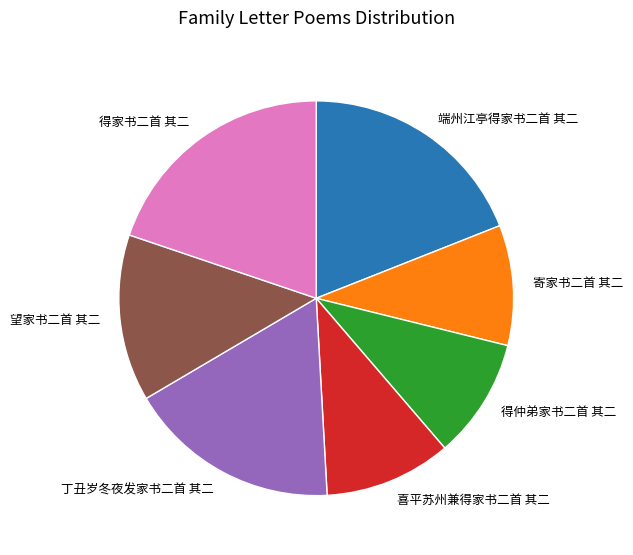

Count the number of slices in the pie.

7